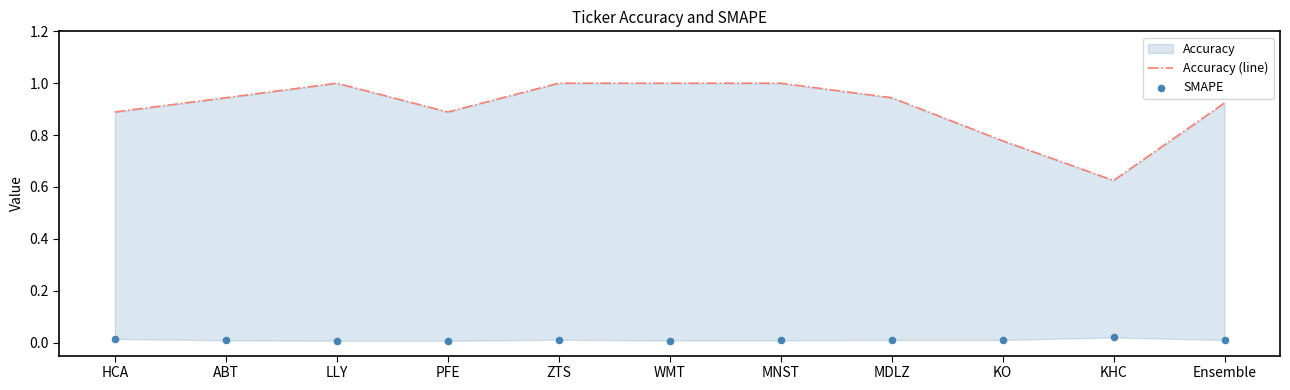

Which series has the largest Y range (max minus min)?

Accuracy (line)